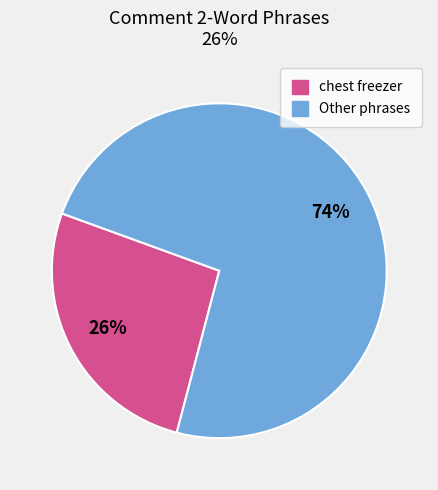

Is there a majority slice in this chart?

Yes